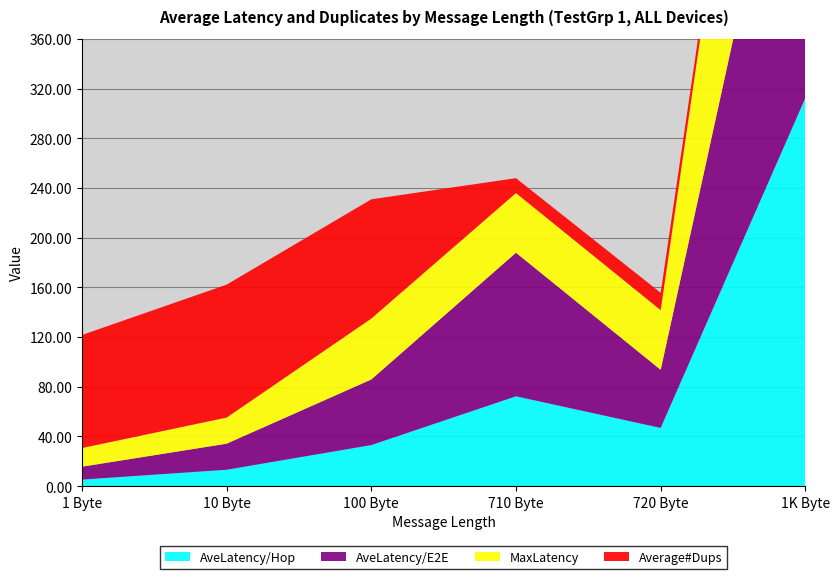

Reading left to right, list all the values displayed in this chart.

AveLatency/Hop: 1 Byte=5.2	10 Byte=13.1	100 Byte=33.0	710 Byte=72.2	720 Byte=46.8	1K Byte=312.4
AveLatency/E2E: 1 Byte=10.4	10 Byte=21.0	100 Byte=52.8	710 Byte=115.6	720 Byte=46.8	1K Byte=312.4
MaxLatency: 1 Byte=15.0	10 Byte=21.0	100 Byte=49.0	710 Byte=48.0	720 Byte=48.0	1K Byte=318.0
Average#Dups: 1 Byte=91.0	10 Byte=107.0	100 Byte=96.0	710 Byte=12.0	720 Byte=14.0	1K Byte=5.0